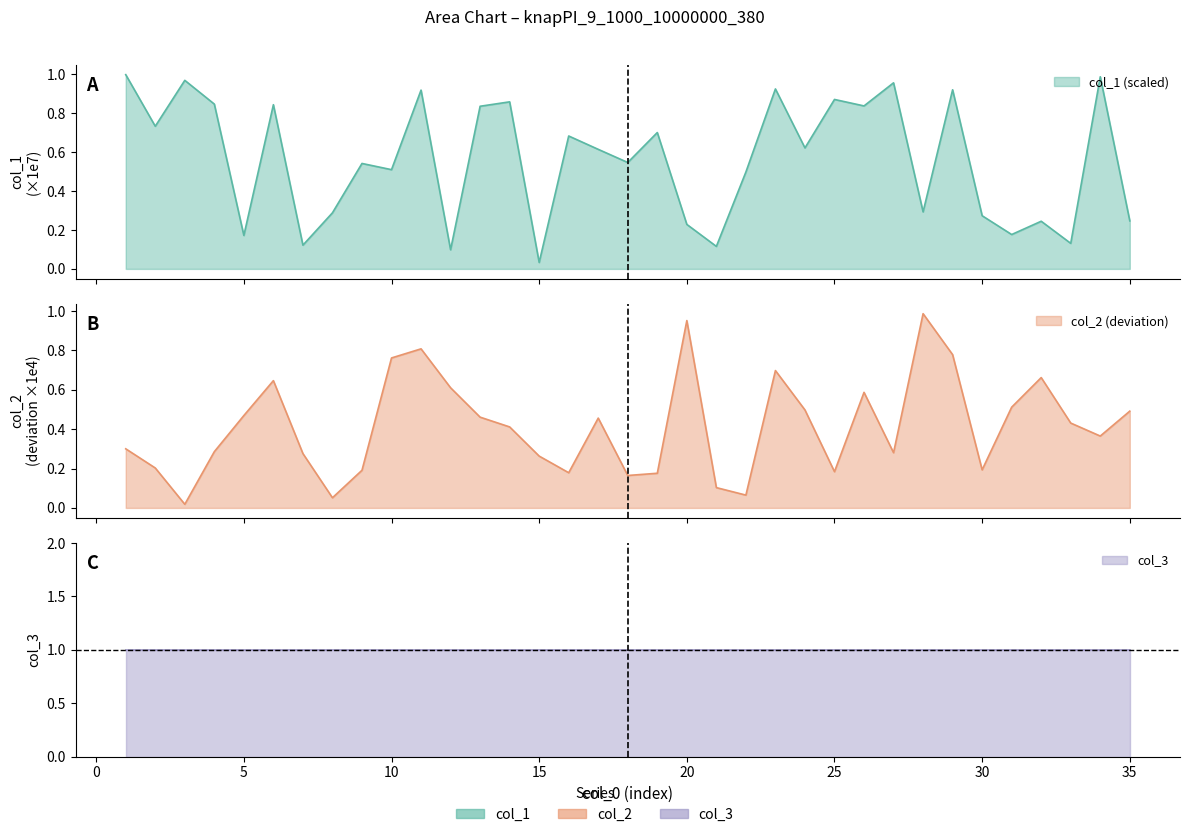

What is the difference between the highest and lowest values at 15?

0.2